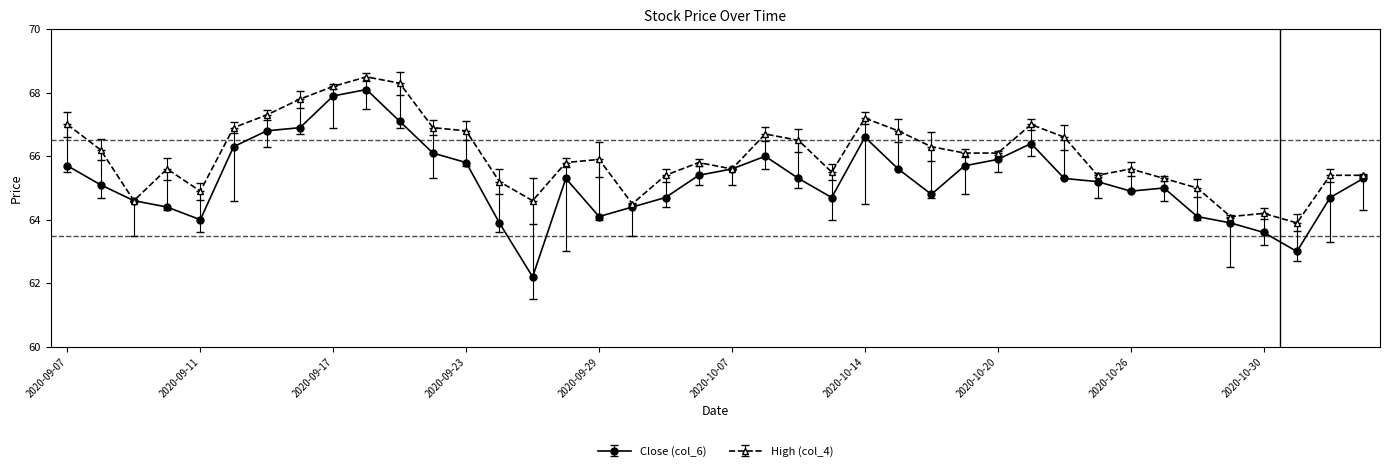

What is the lowest value of the Close (col_6) series?

62.2